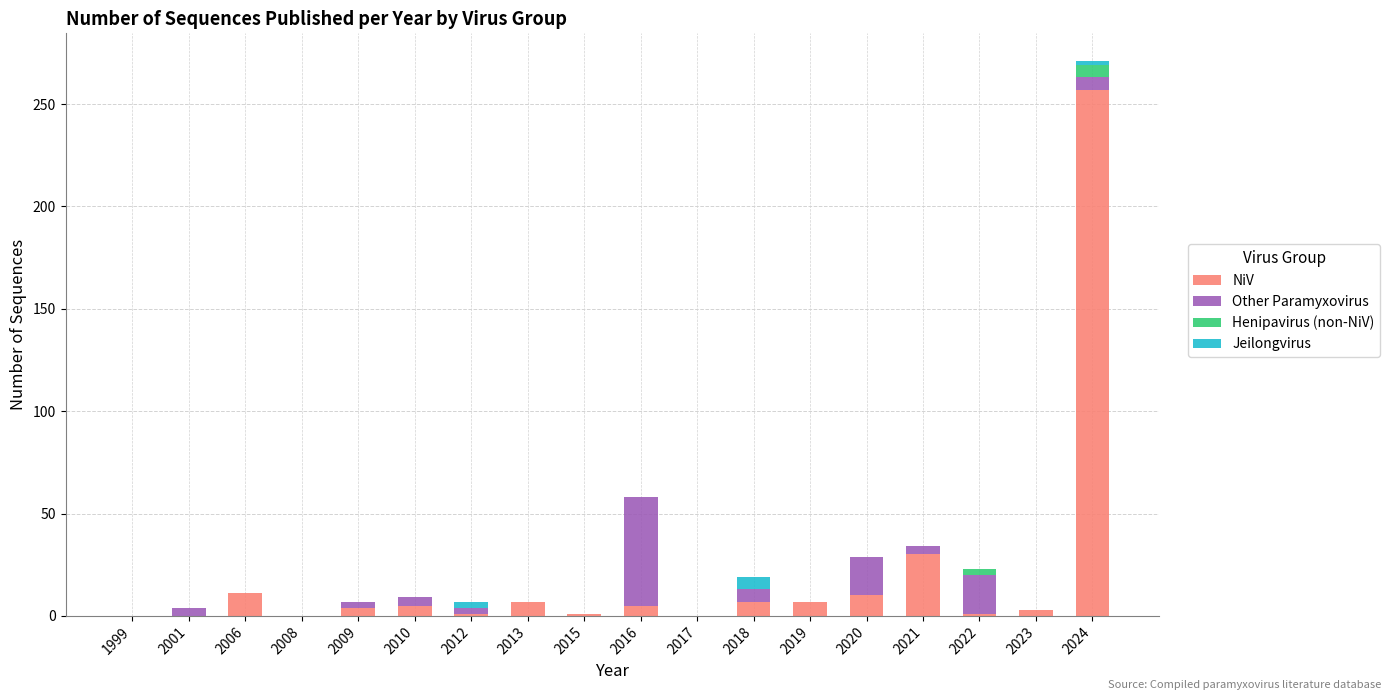

What is the total value across all series at 2022?

23